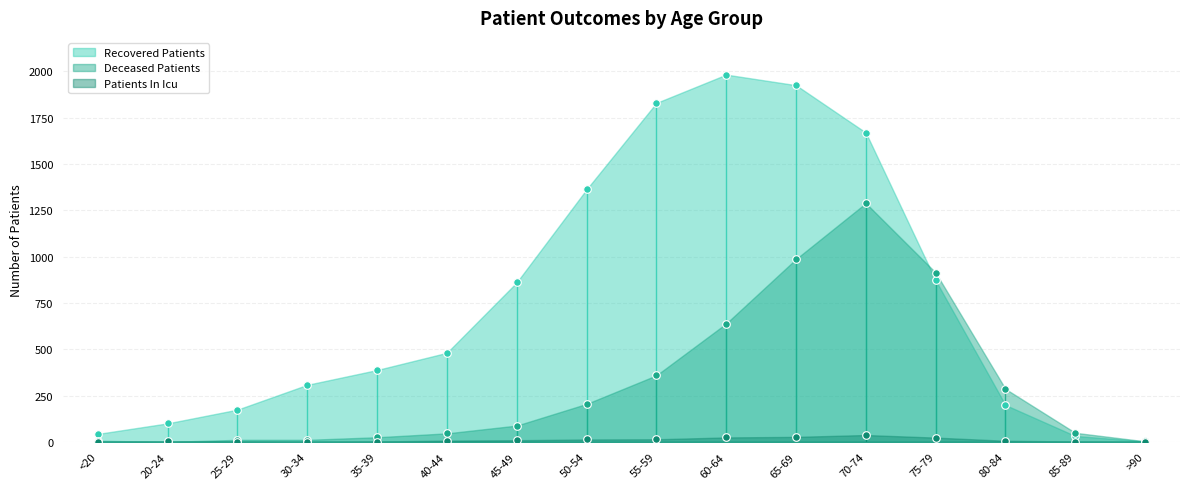

At which category is the sum across all series the highest?

70-74